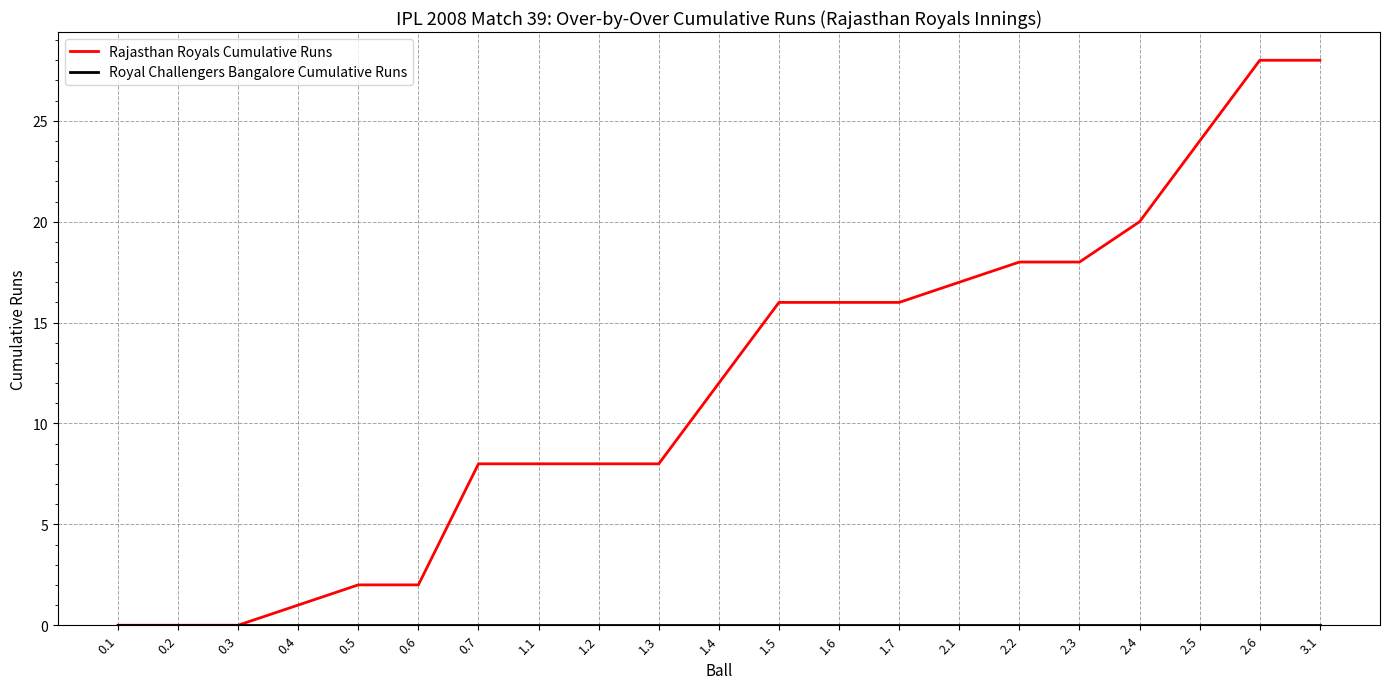

Between 0.5 and 0.7, which series saw the biggest shift?

Rajasthan Royals Cumulative Runs